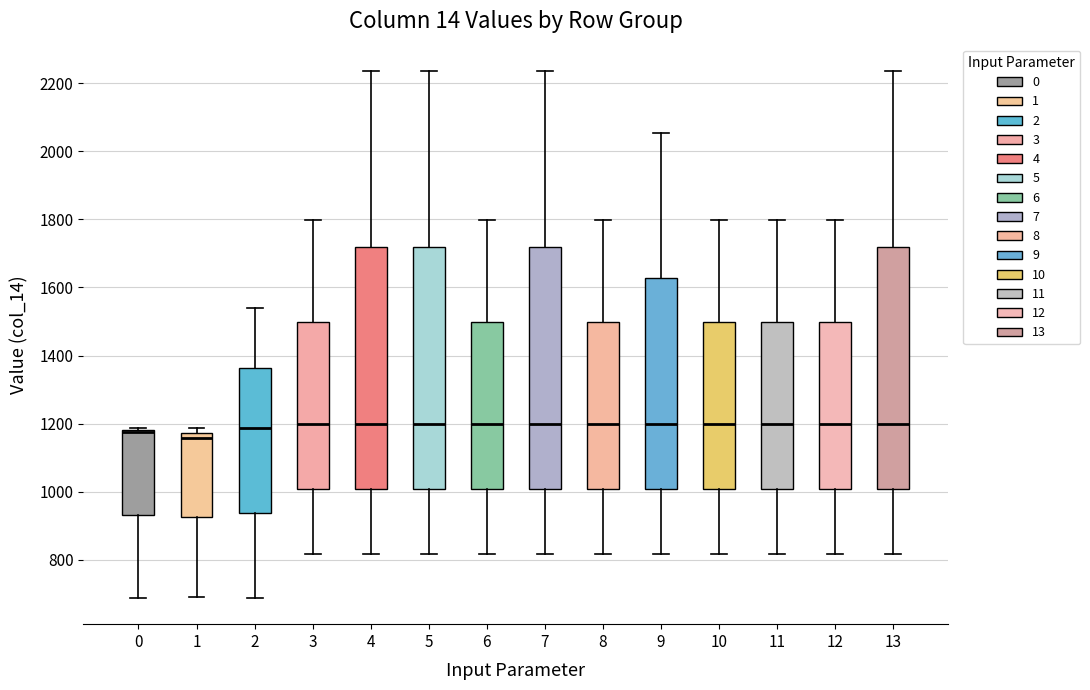

Reading left to right, transcribe this box plot: for each box, give where its median line is, the range the box spans, and where its two whiskers end, as read against the y-axis. The values are not printed on the chart, so give them approximately, as read against the axis.

0: median 1180 (drawn on the box's upper edge), box 940 to 1180, whiskers 680 to 1180
1: median 1160, box 920 to 1180, whiskers 680 to 1180 (just above the box's upper edge)
2: median 1180, box 940 to 1360, whiskers 680 to 1540
3: median 1200, box 1000 to 1500, whiskers 820 to 1800
4: median 1200, box 1000 to 1720, whiskers 820 to 2240
5: median 1200, box 1000 to 1720, whiskers 820 to 2240
6: median 1200, box 1000 to 1500, whiskers 820 to 1800
7: median 1200, box 1000 to 1720, whiskers 820 to 2240
8: median 1200, box 1000 to 1500, whiskers 820 to 1800
9: median 1200, box 1000 to 1620, whiskers 820 to 2060
10: median 1200, box 1000 to 1500, whiskers 820 to 1800
11: median 1200, box 1000 to 1500, whiskers 820 to 1800
12: median 1200, box 1000 to 1500, whiskers 820 to 1800
13: median 1200, box 1000 to 1720, whiskers 820 to 2240